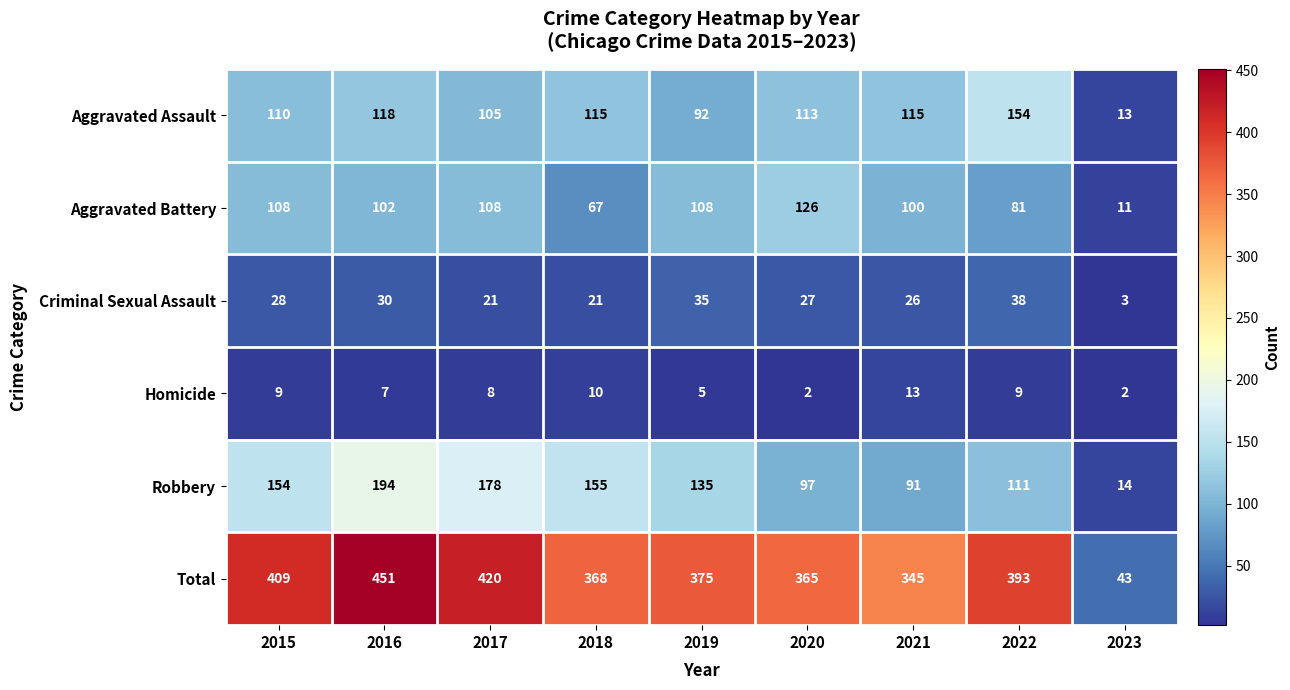

What is the difference between the maximum and minimum values in the Aggravated Battery series?

115